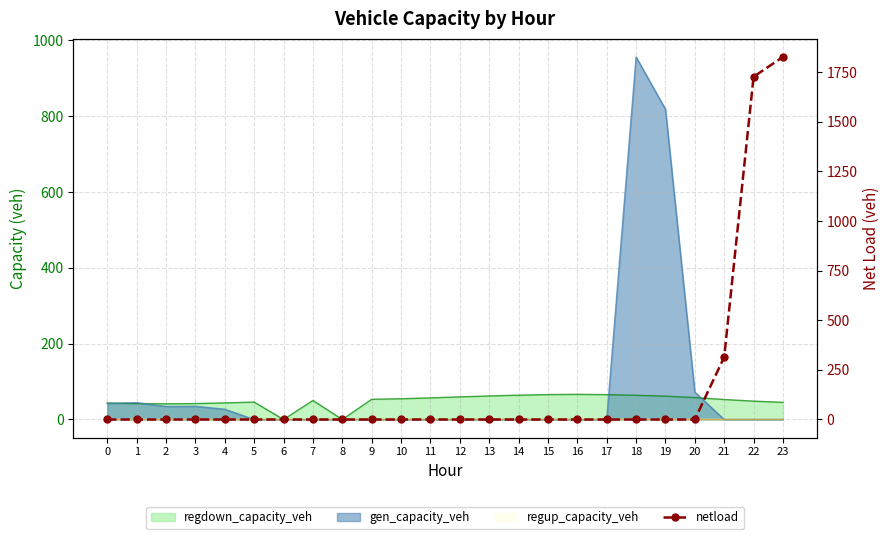

What is the sum of all values?

3868.5